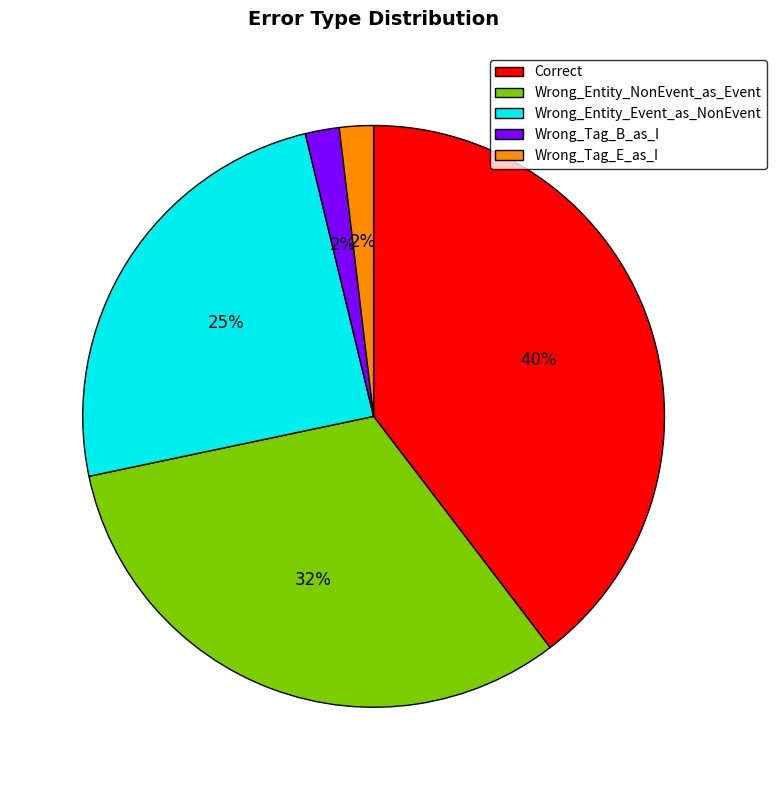

What percentage is the Wrong_Tag_B_as_I slice, to the nearest percent?

2%